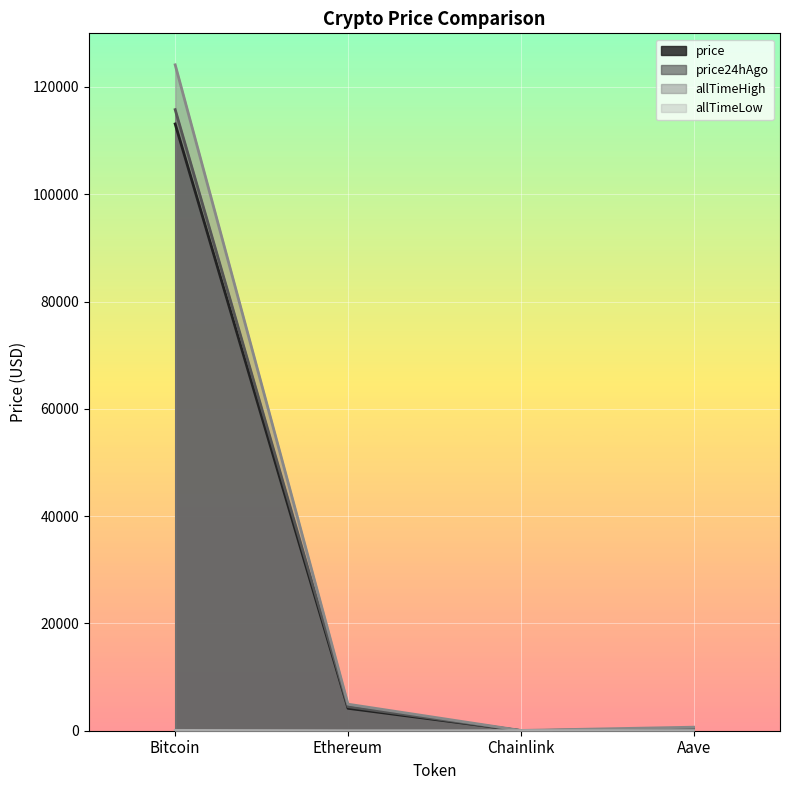

What is the difference between the price values at Aave and Bitcoin?

112839.1